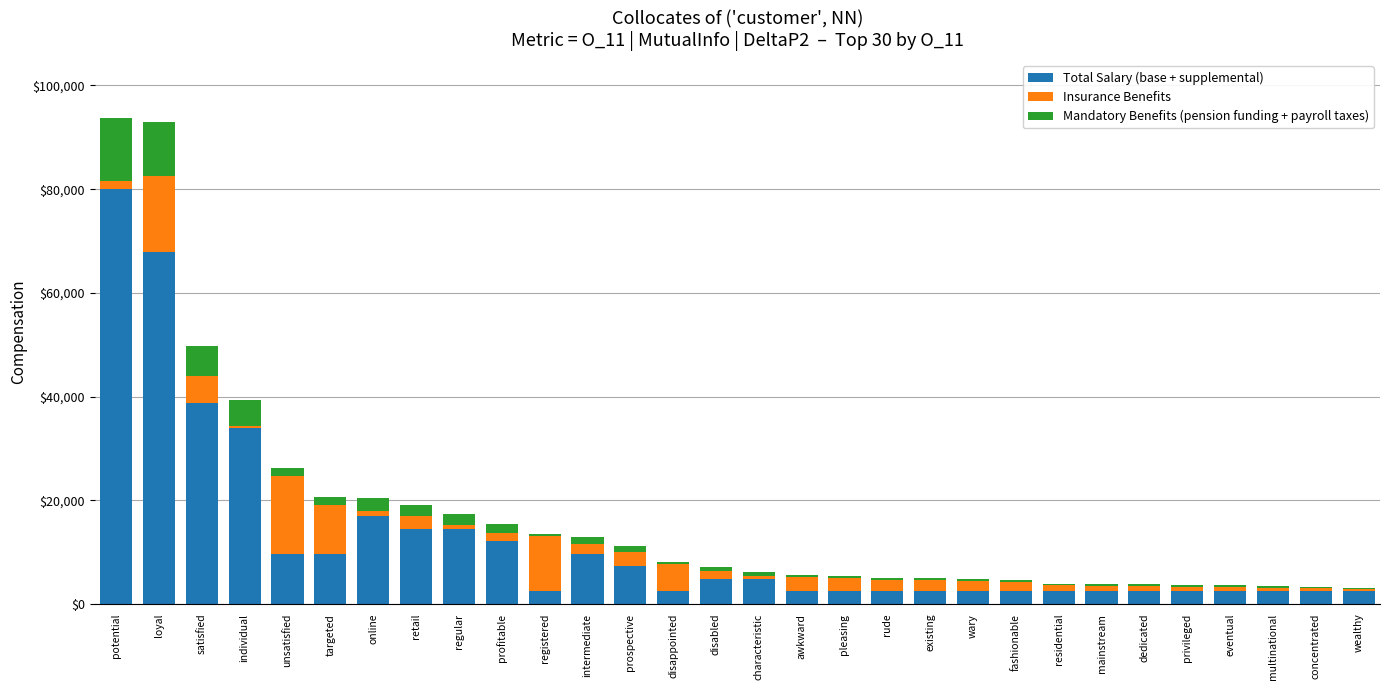

True or false: Total Salary (base + supplemental) has a value of 80000.0 at potential.

True